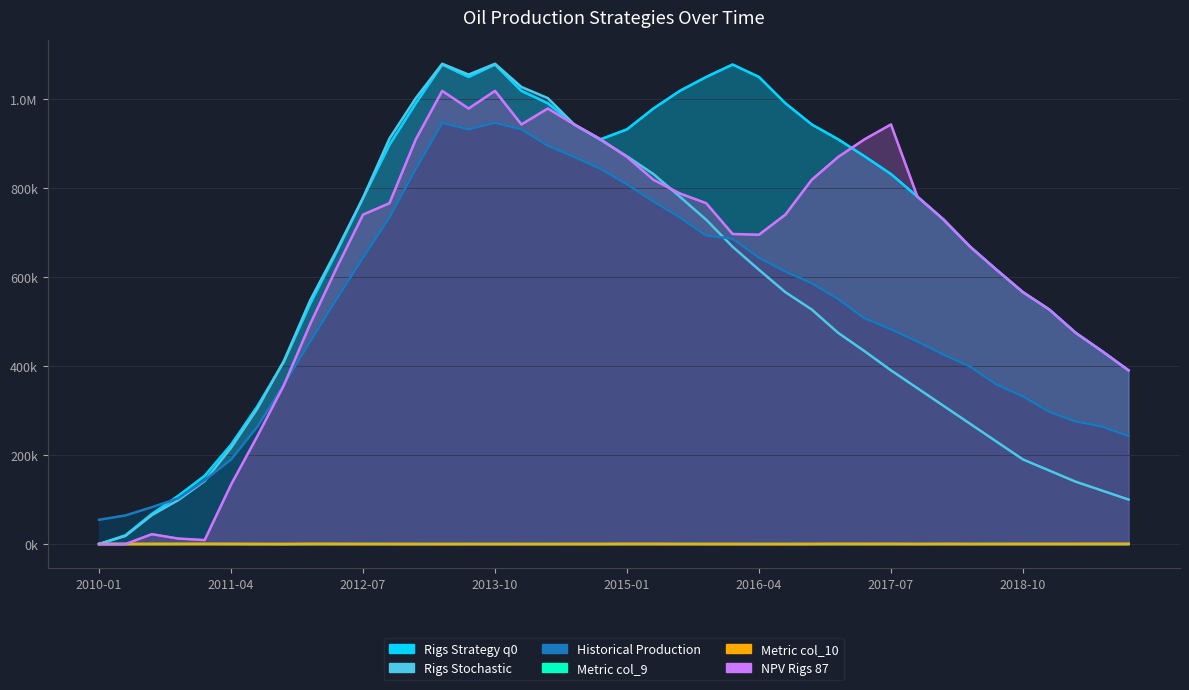

How many lines are shown in the chart?

6